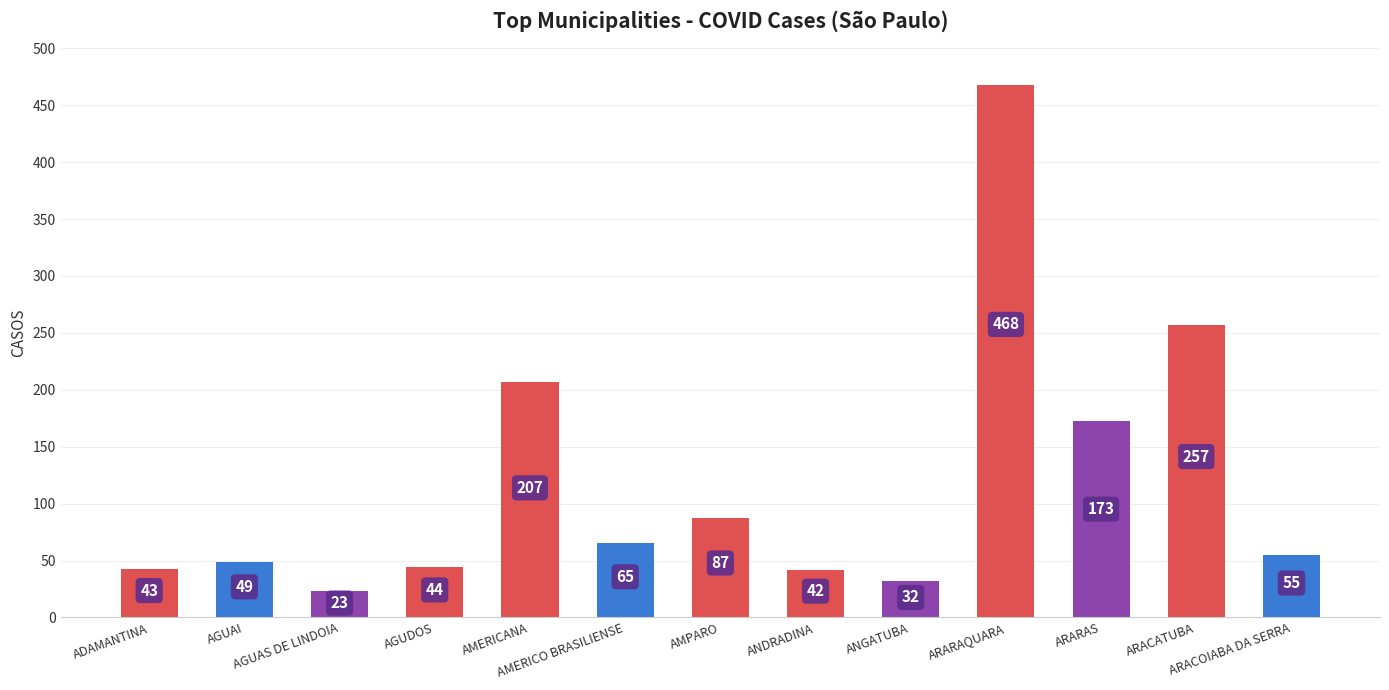

Rank the categories by value from highest to lowest.

ARARAQUARA, ARACATUBA, AMERICANA, ARARAS, AMPARO, AMERICO BRASILIENSE, ARACOIABA DA SERRA, AGUAI, AGUDOS, ADAMANTINA, ANDRADINA, ANGATUBA, AGUAS DE LINDOIA